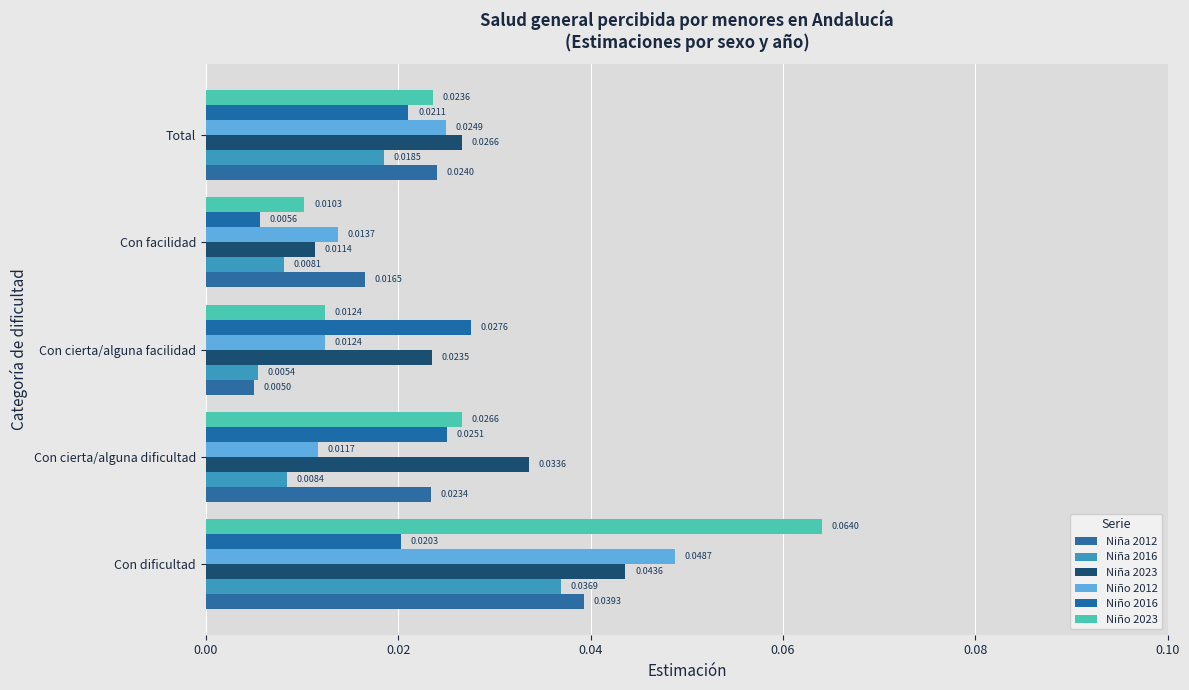

How many data points does each series have?

5